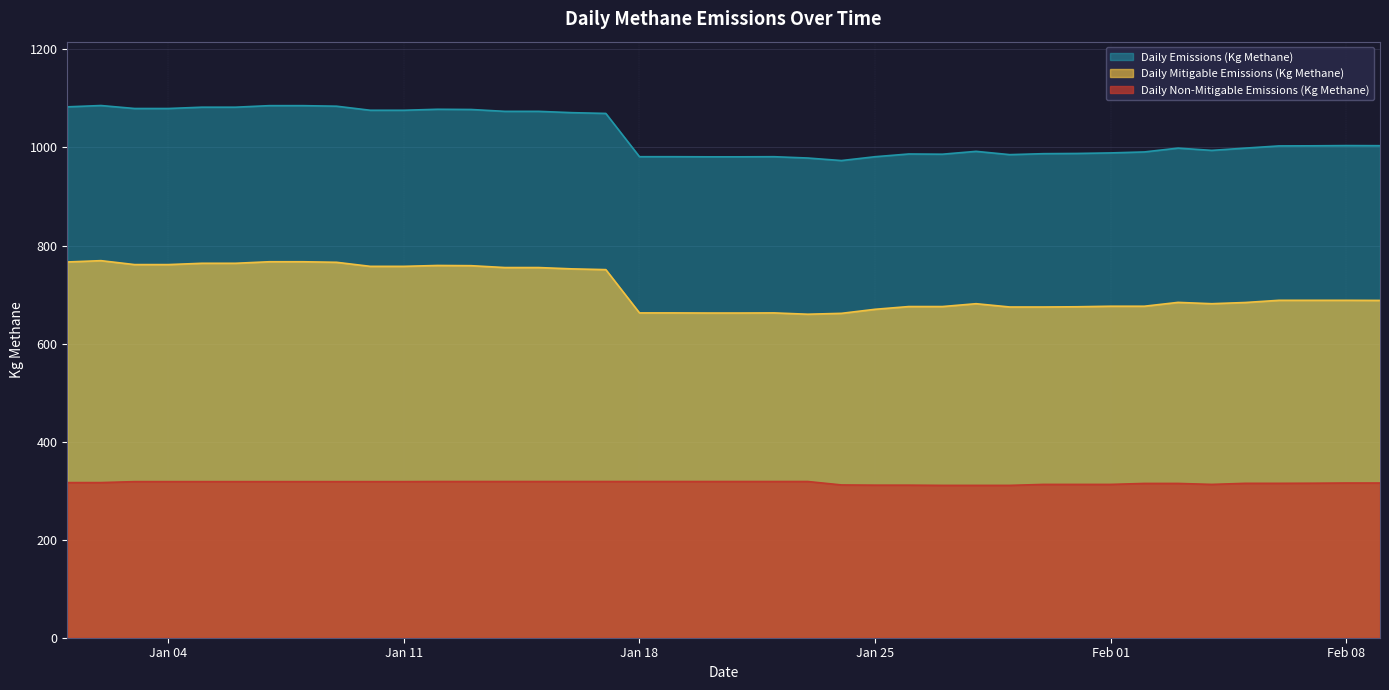

What is the lowest value of the Daily Mitigable Emissions (Kg Methane) series?

659.8